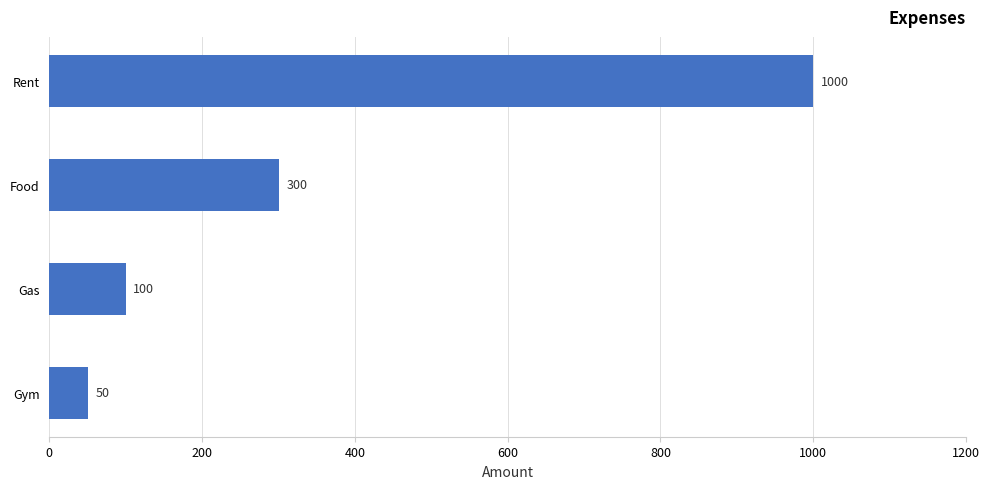

What is the ratio of the value at Gas to the value at Food?

0.3